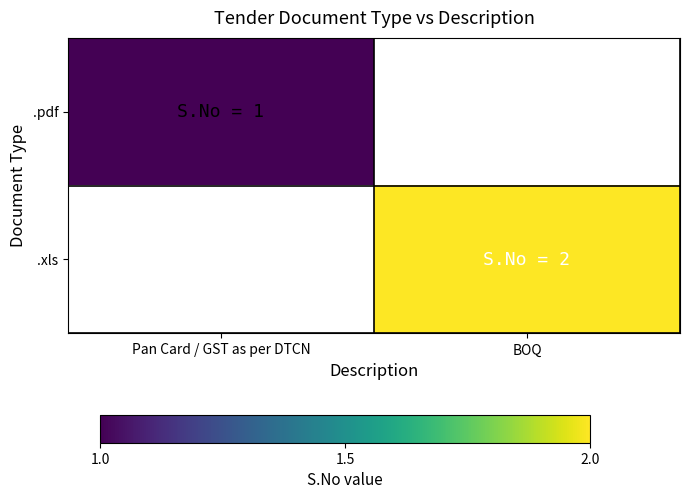

At which category does the chart reach its minimum across all series?

Pan Card / GST as per DTCN